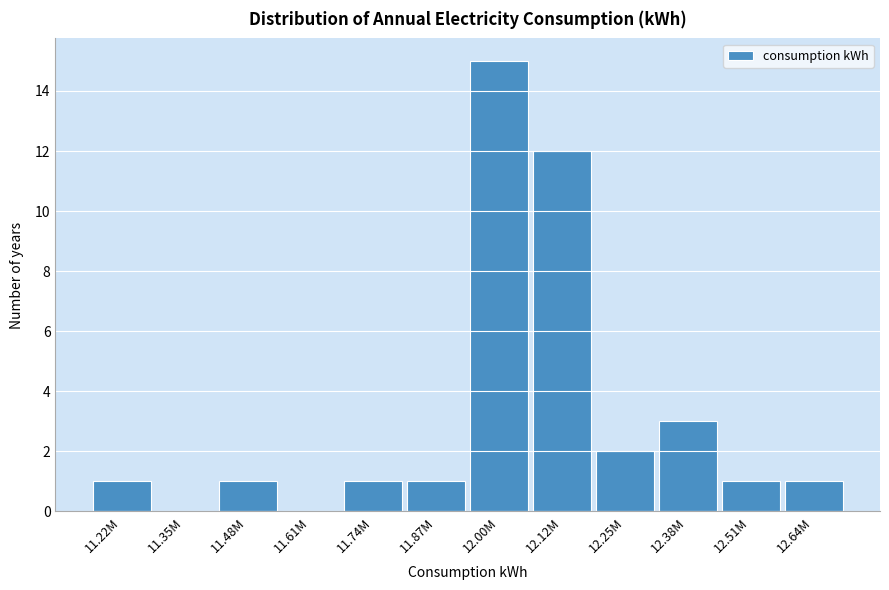

Reading left to right, list all the values displayed in this chart.

11.22M=1	11.35M=0	11.48M=1	11.61M=0	11.74M=1	11.87M=1	12.00M=15	12.12M=12	12.25M=2	12.38M=3	12.51M=1	12.64M=1